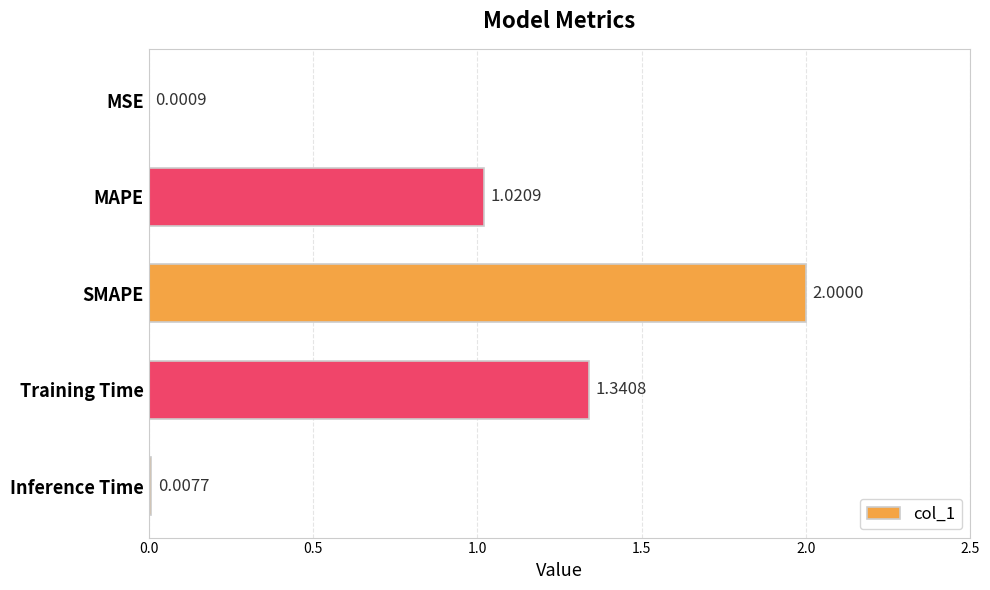

What is the sum of all values?

4.4